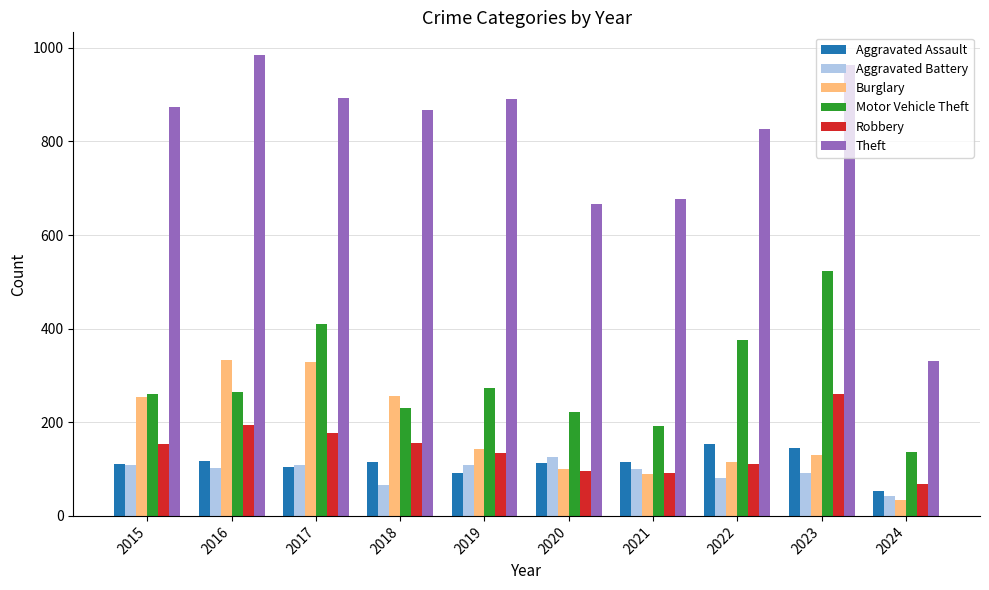

What is the difference between the maximum and minimum values in the Robbery series?

192